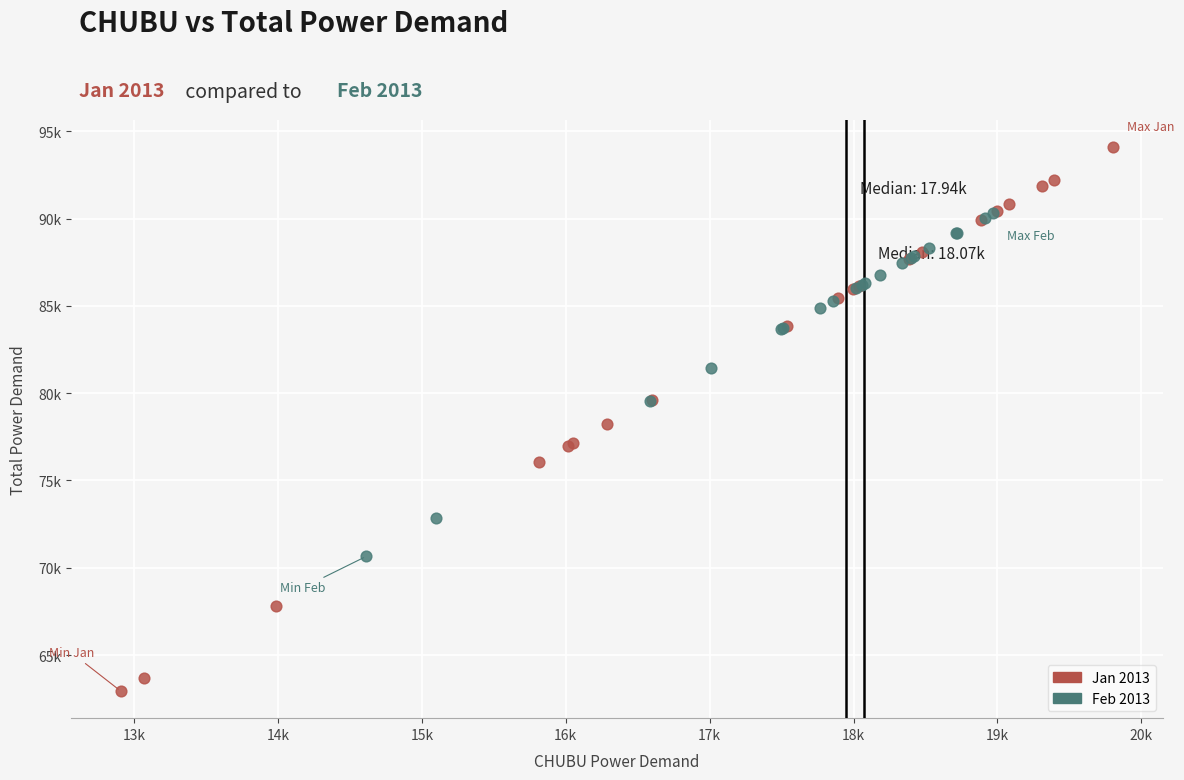

Which series reaches the minimum Y coordinate?

Jan 2013